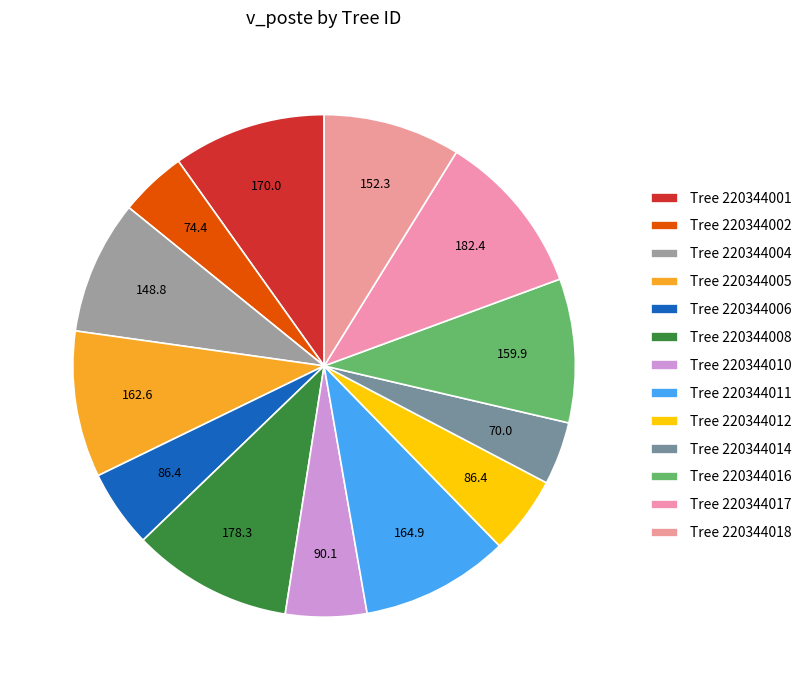

How many segments does this pie chart have?

13